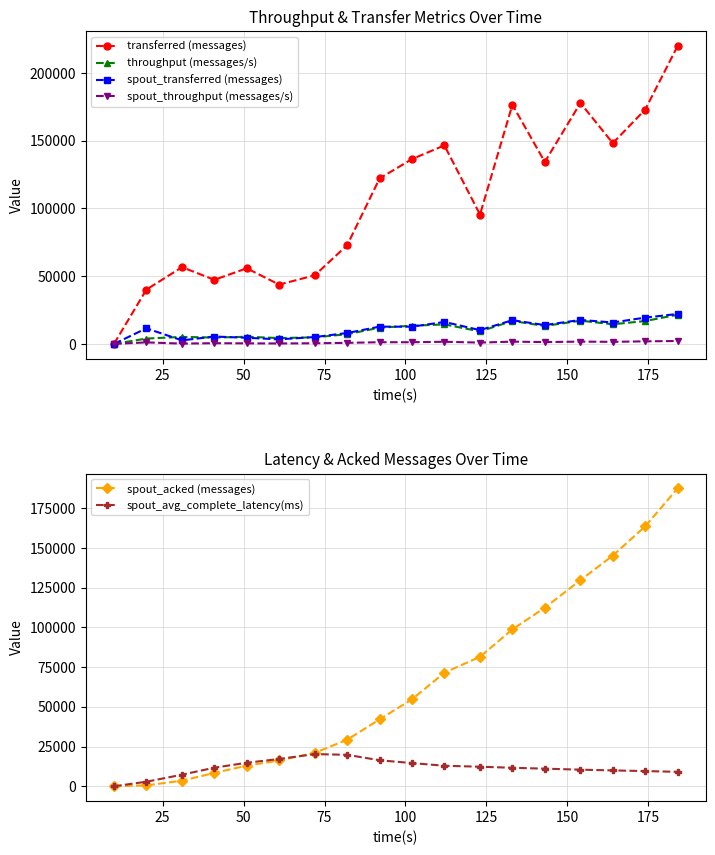

How many intersections are there between spout_avg_complete_latency(ms) and throughput (messages/s)?

4